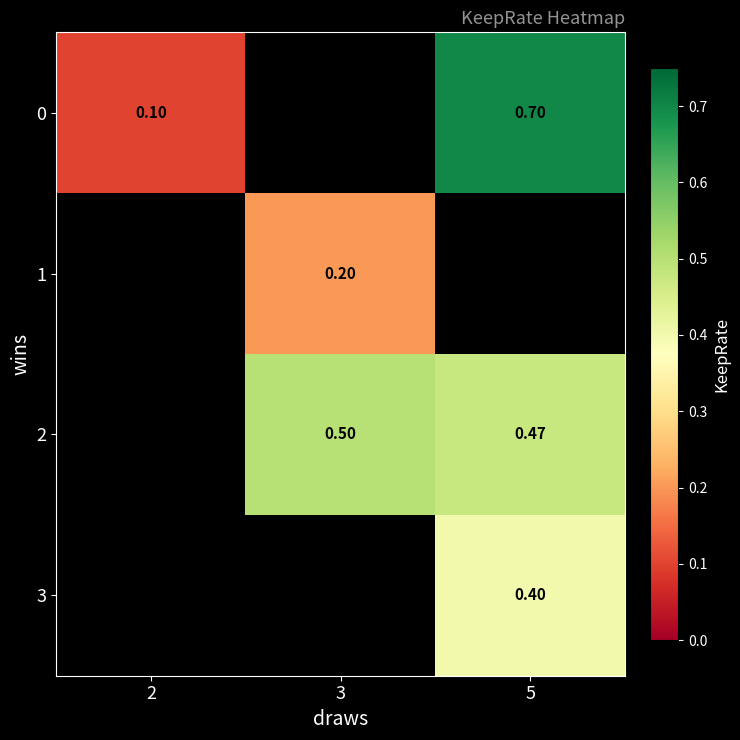

Is the value of 0 at 5 greater than the value of 2 at 3?

Yes